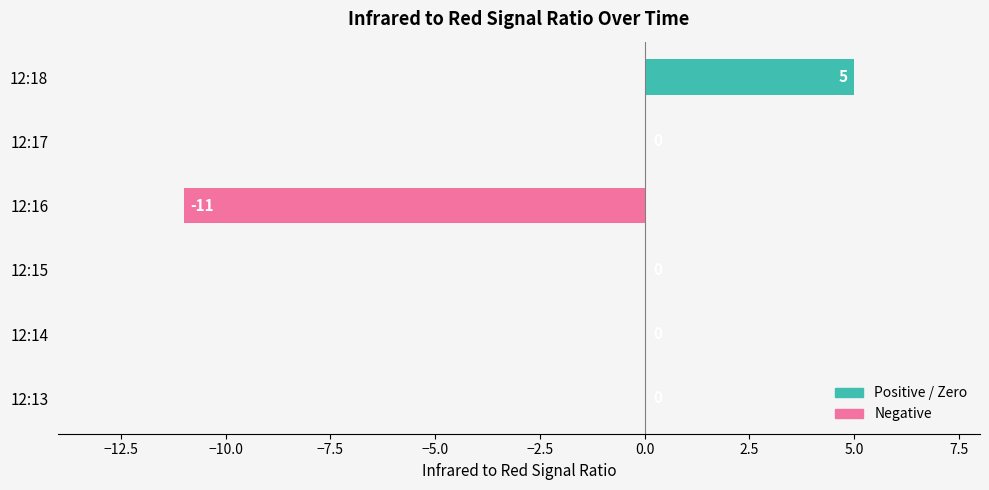

Which has a higher value, 12:16 or 12:15?

12:15